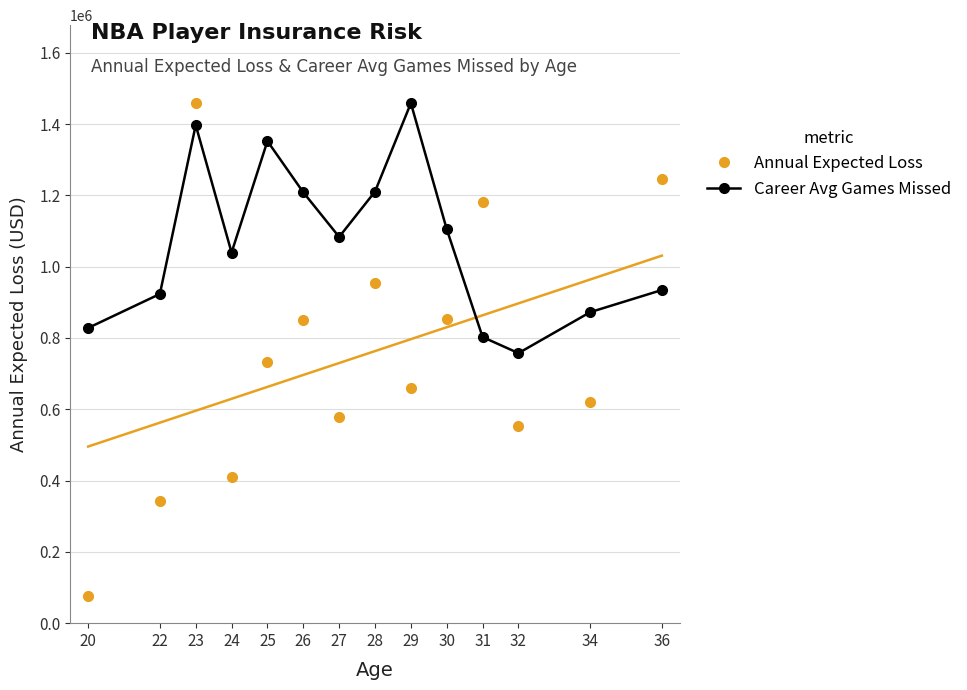

What is the sum of the Annual Expected Loss values at 22 and 27?

918889.0